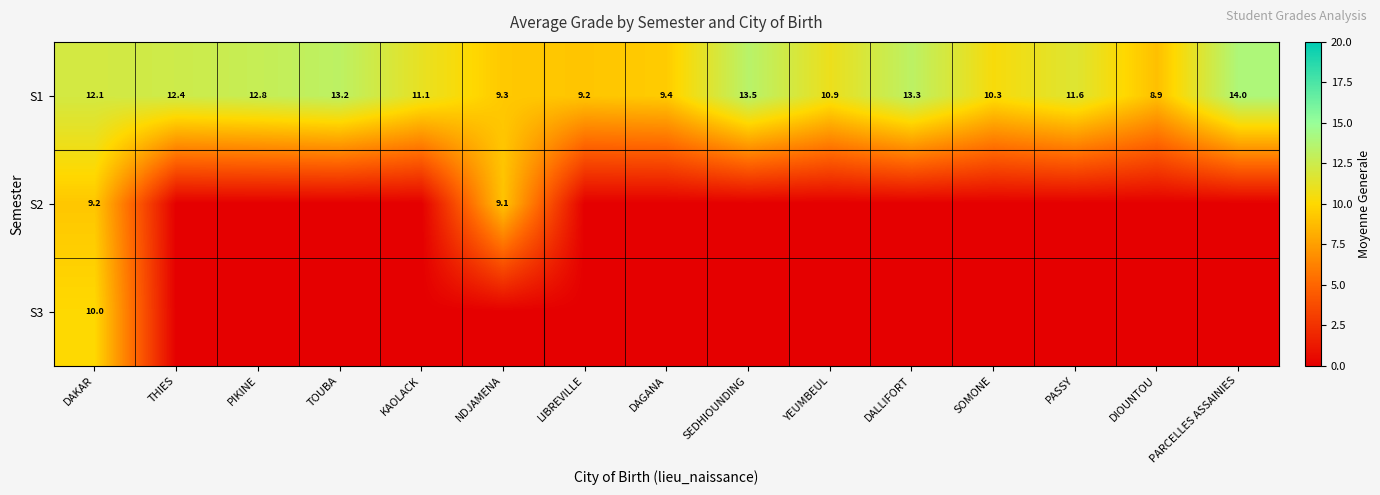

At which label does S1 first exceed 11?

DAKAR